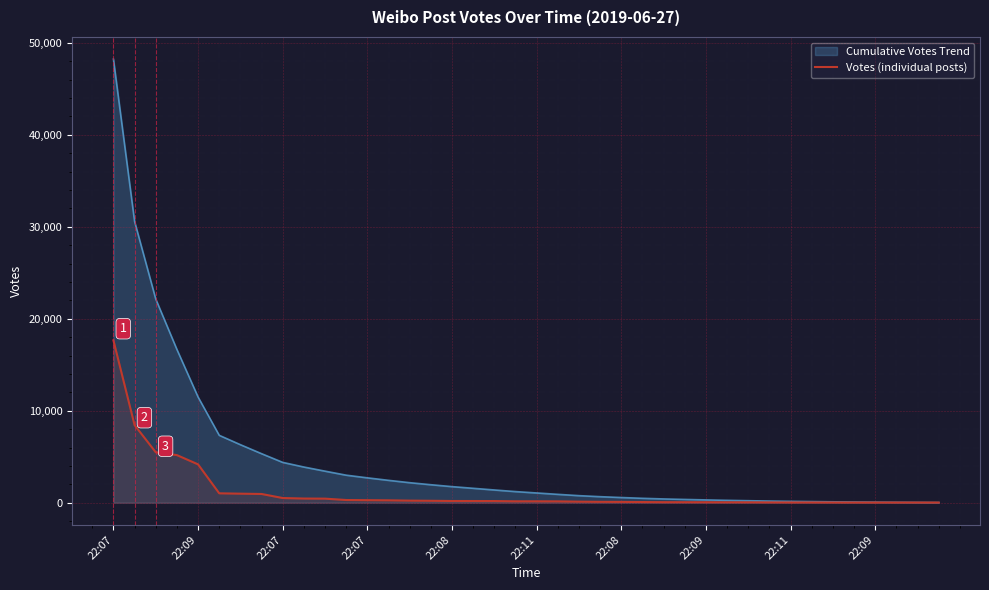

Approximately how many times larger is the value at 17 compared to 37?

12.1